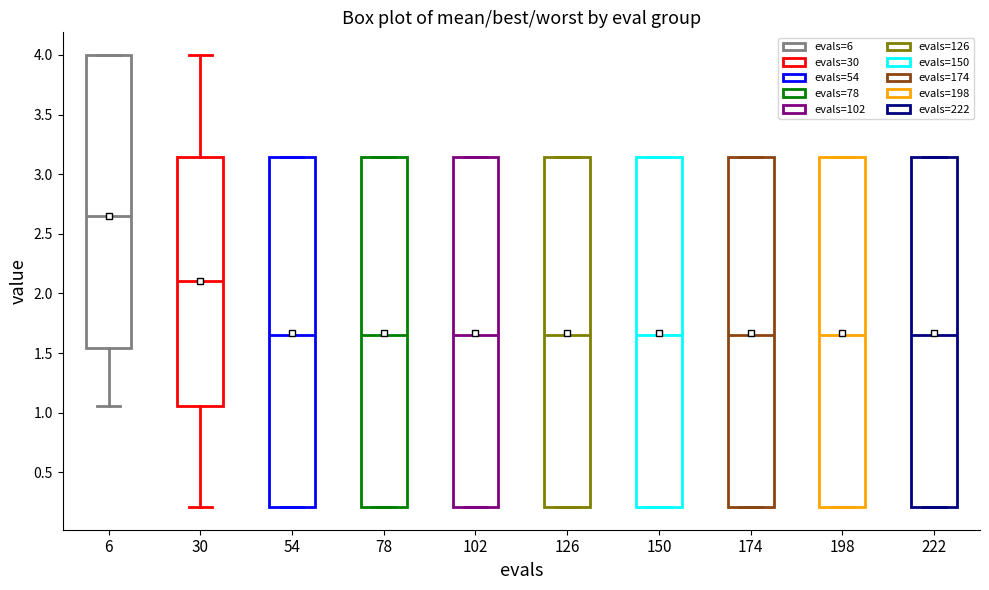

Reading left to right, read every box against the y-axis: the position of its median line, the range the box covers, and the ends of its whiskers. The values are not printed on the chart, so give them approximately, as read against the axis.

6: median 2.65, box 1.55 to 4.00, whiskers 1.05 to 4.00
30: median 2.10, box 1.05 to 3.15, whiskers 0.20 to 4.00
54: median 1.65, box 0.20 to 3.15, whiskers 0.20 to 3.15
78: median 1.65, box 0.20 to 3.15, whiskers 0.20 to 3.15
102: median 1.65, box 0.20 to 3.15, whiskers 0.20 to 3.15
126: median 1.65, box 0.20 to 3.15, whiskers 0.20 to 3.15
150: median 1.65, box 0.20 to 3.15, whiskers 0.20 to 3.15
174: median 1.65, box 0.20 to 3.15, whiskers 0.20 to 3.15
198: median 1.65, box 0.20 to 3.15, whiskers 0.20 to 3.15
222: median 1.65, box 0.20 to 3.15, whiskers 0.20 to 3.15